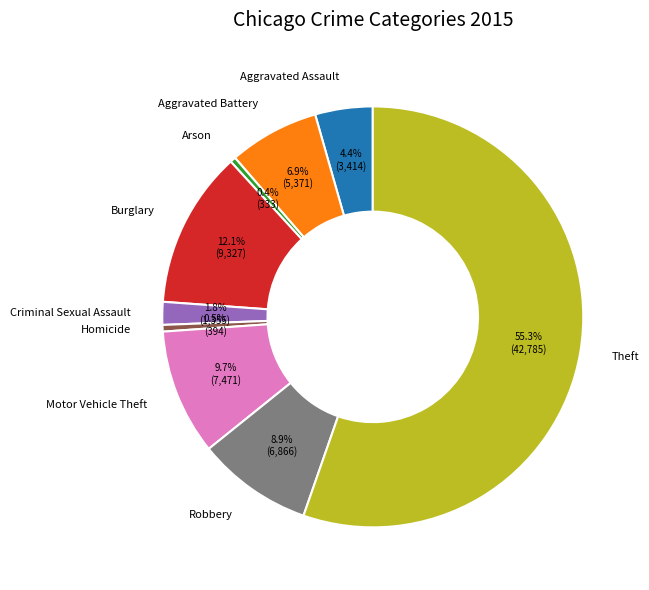

Combined, do Theft and Arson account for over 50%?

Yes